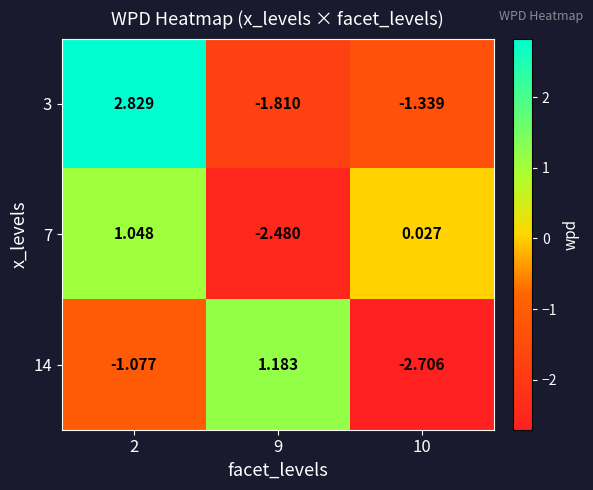

How many positive values does the 3 series have?

1